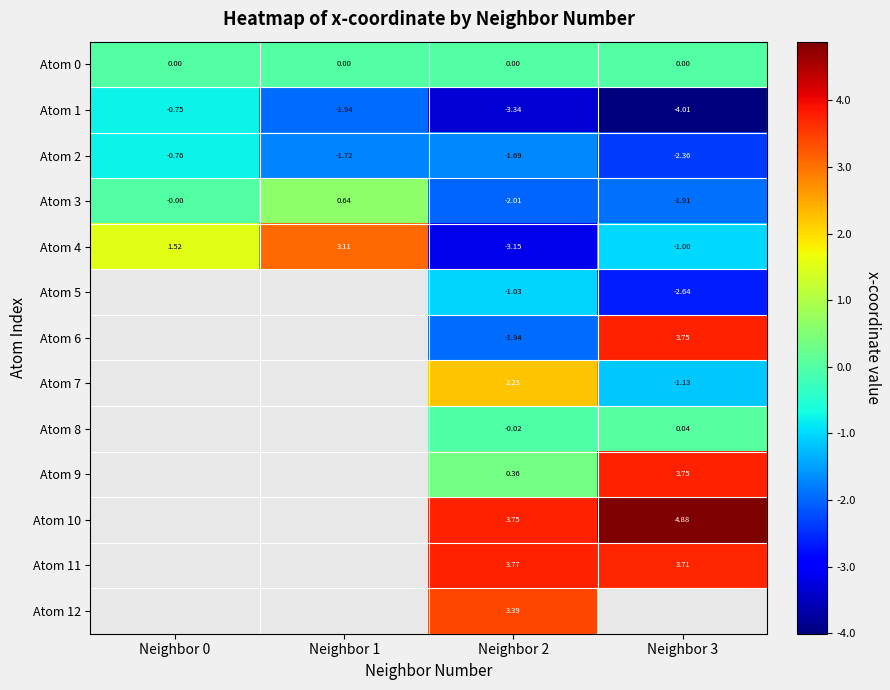

Is the value of Atom 1 at Neighbor 0 greater than the value of Atom 7 at Neighbor 3?

Yes